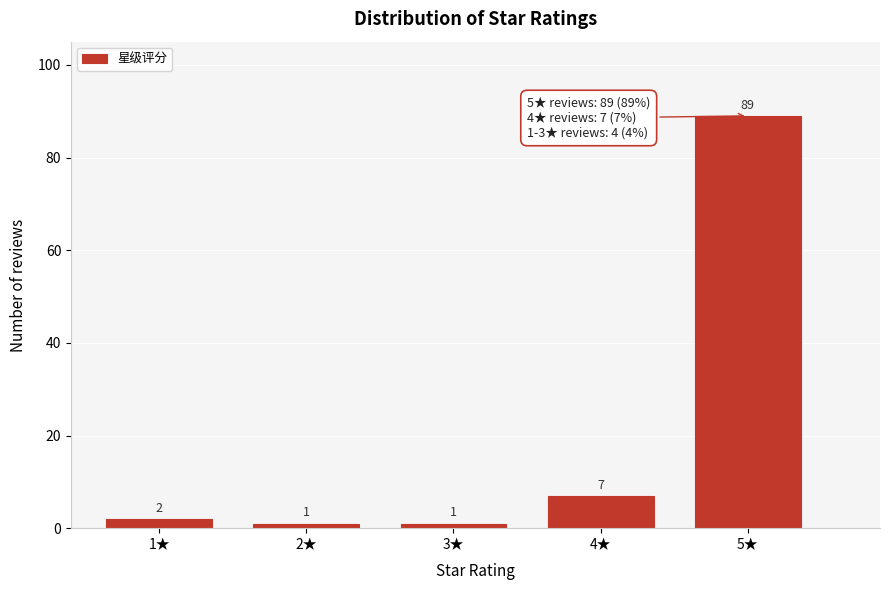

Reading right to left, what are all the values shown in this chart?

89	7	1	1	2